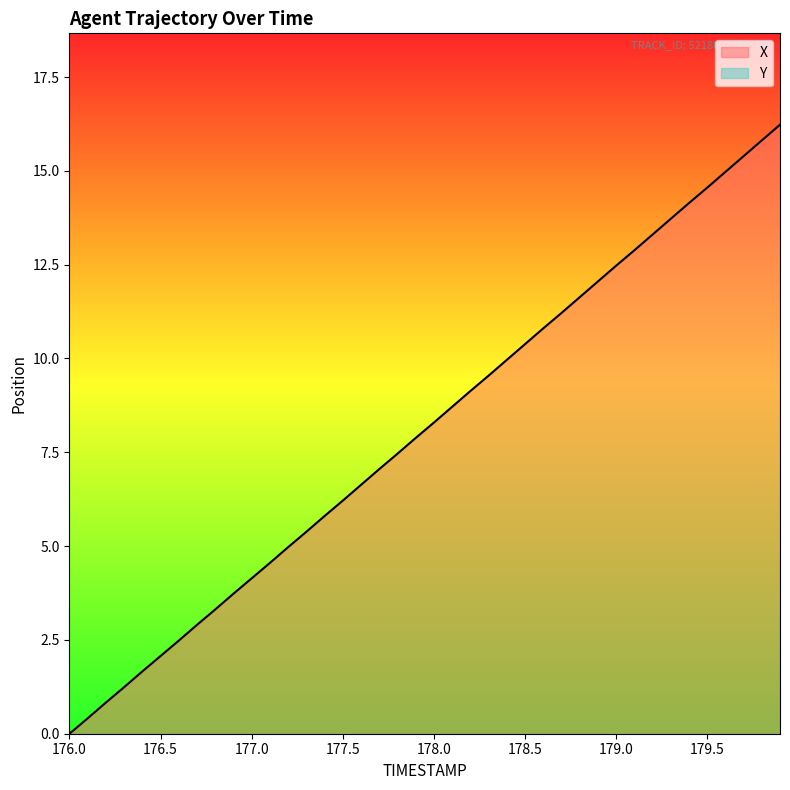

Which has a higher value, 178.2 or 177.0?

178.2